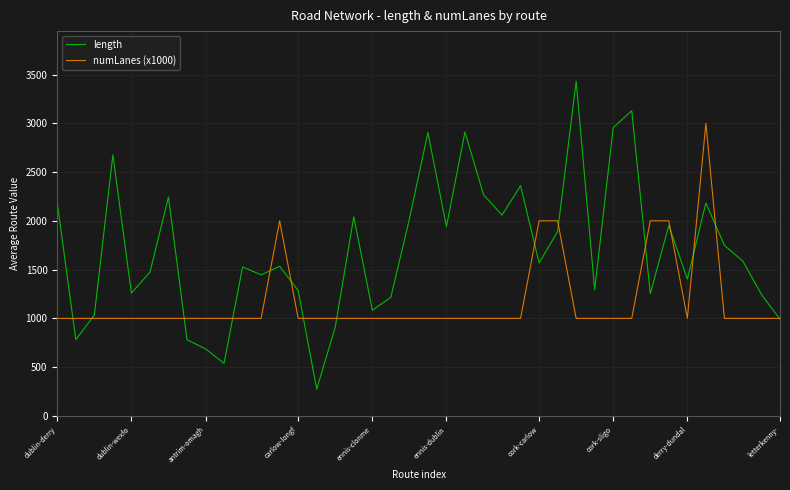

What is the greatest value displayed?

3430.4